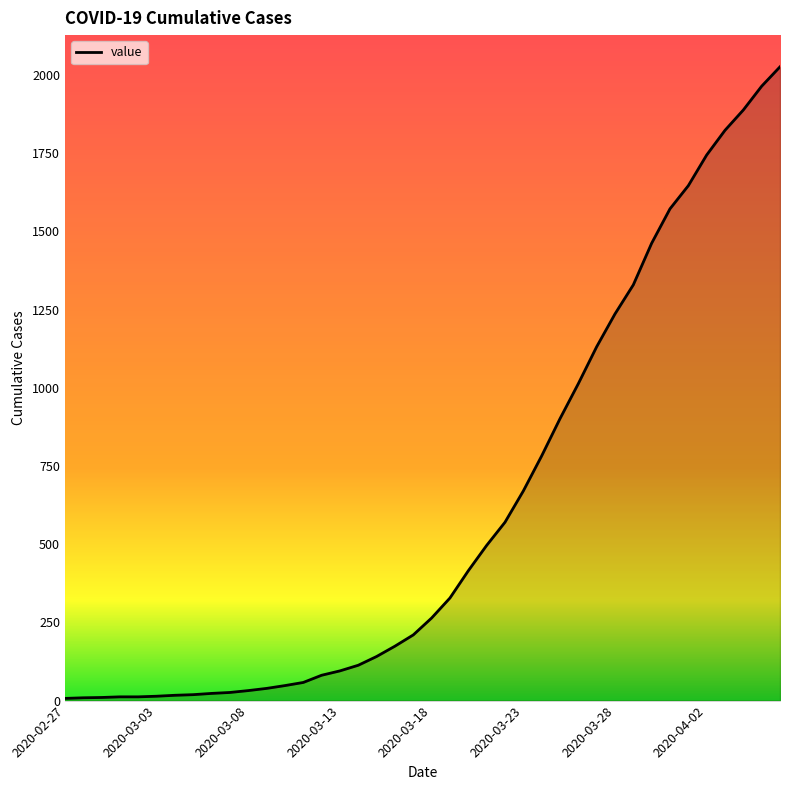

What is the difference between the maximum and minimum values?

2019